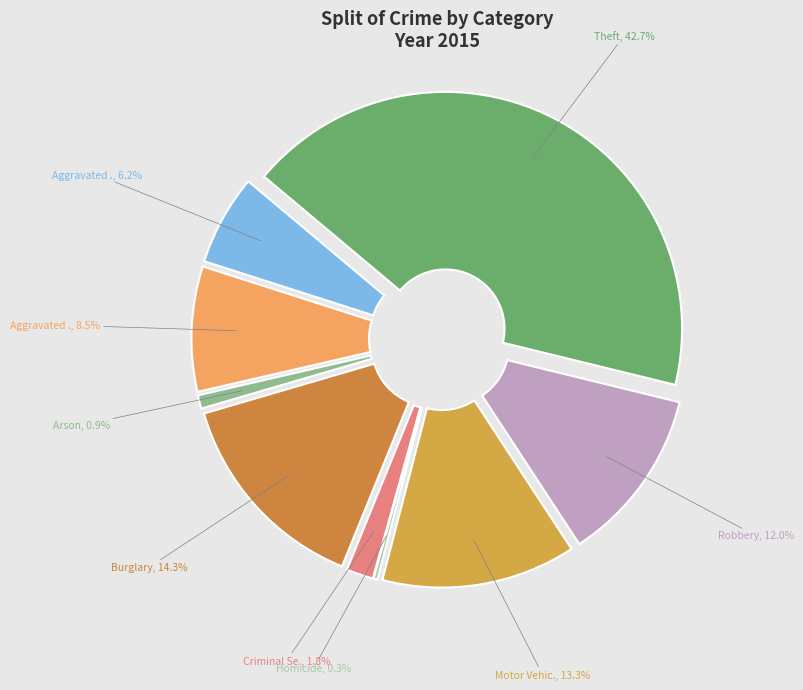

Is it true that Aggravated Assault is 6% of the pie?

True